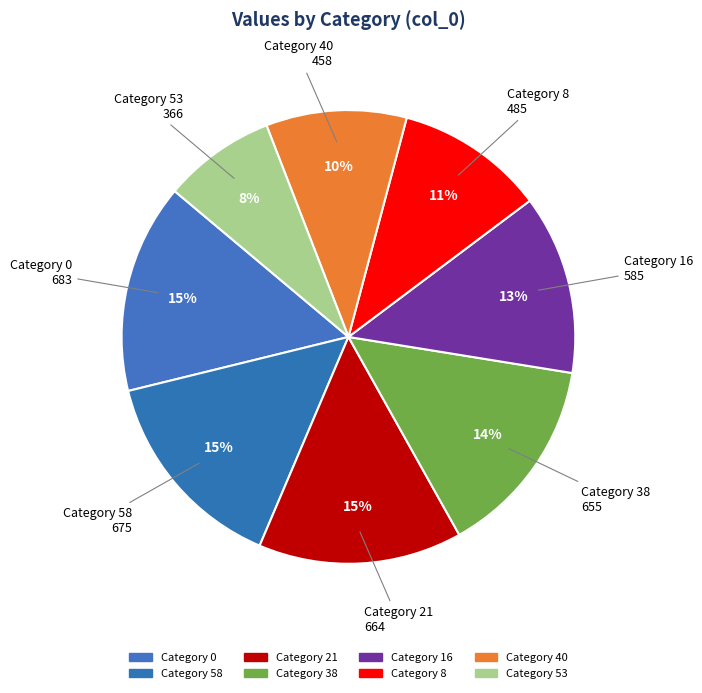

Do Category 16 and Category 21 together represent more than half of the pie?

No